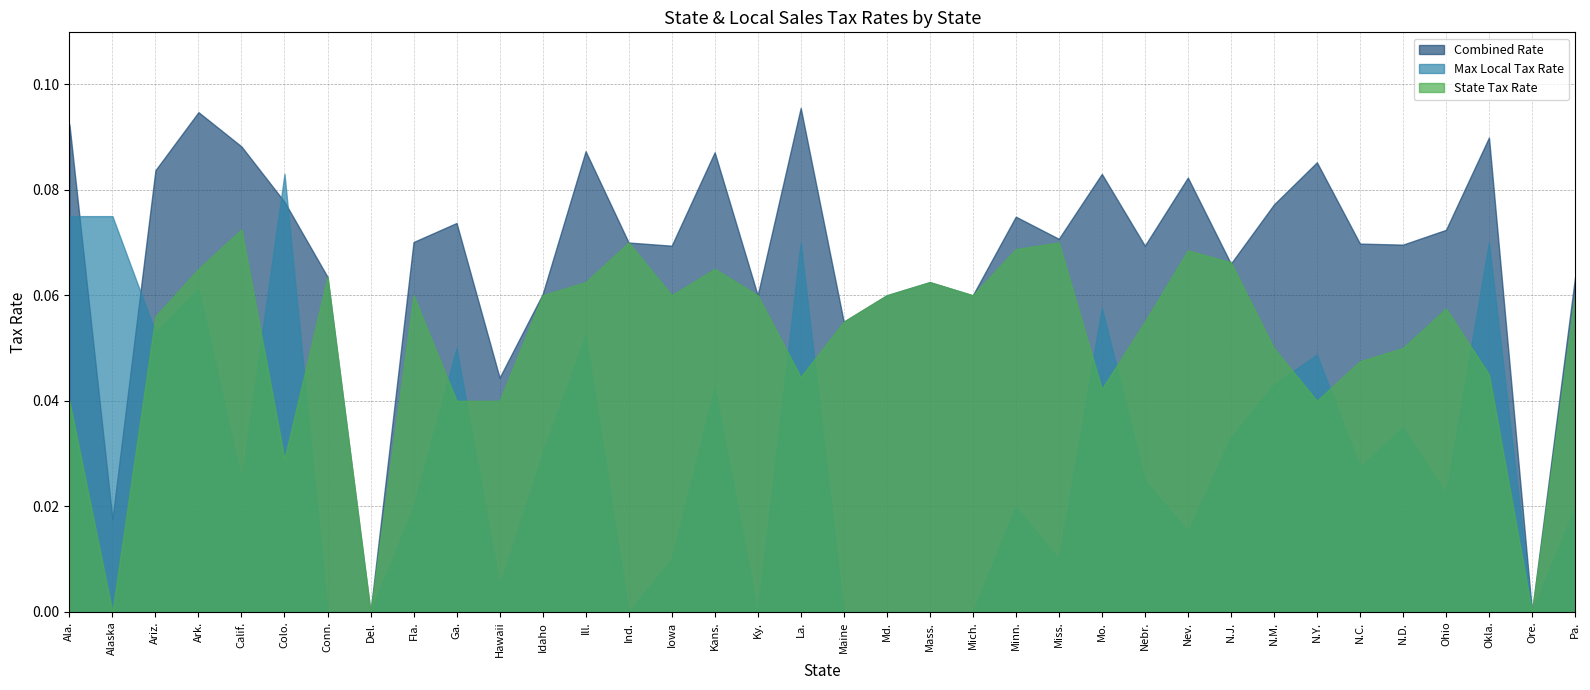

How many intersections are there between Combined Rate and State Tax Rate?

2